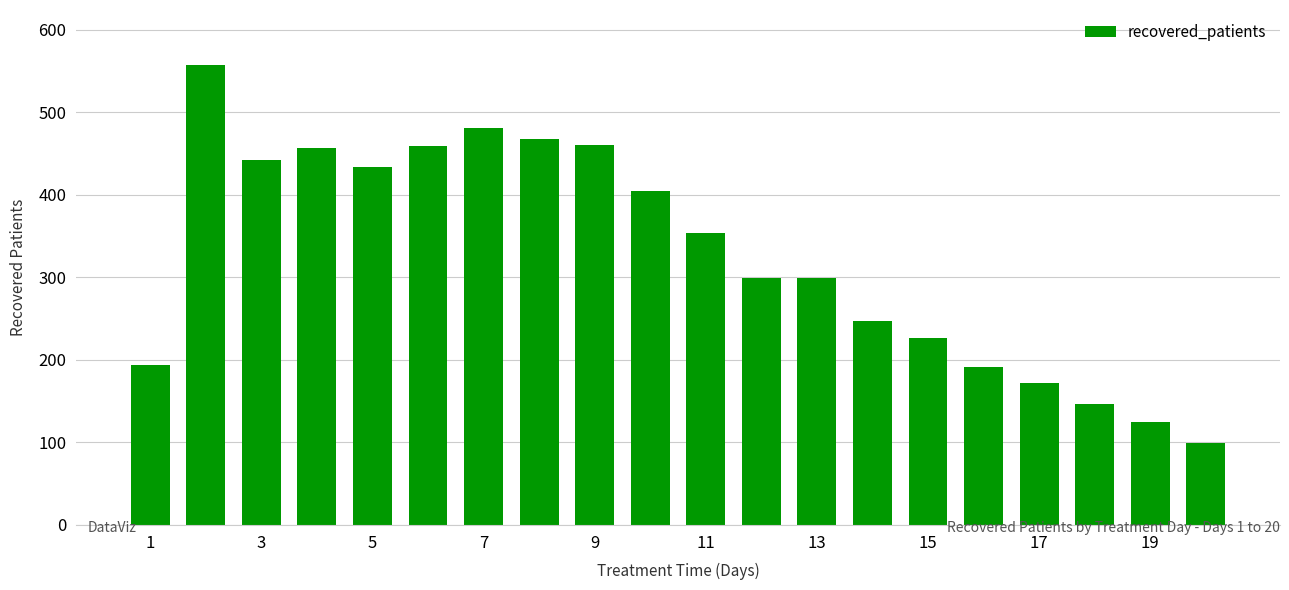

What is the maximum value shown in the chart?

557